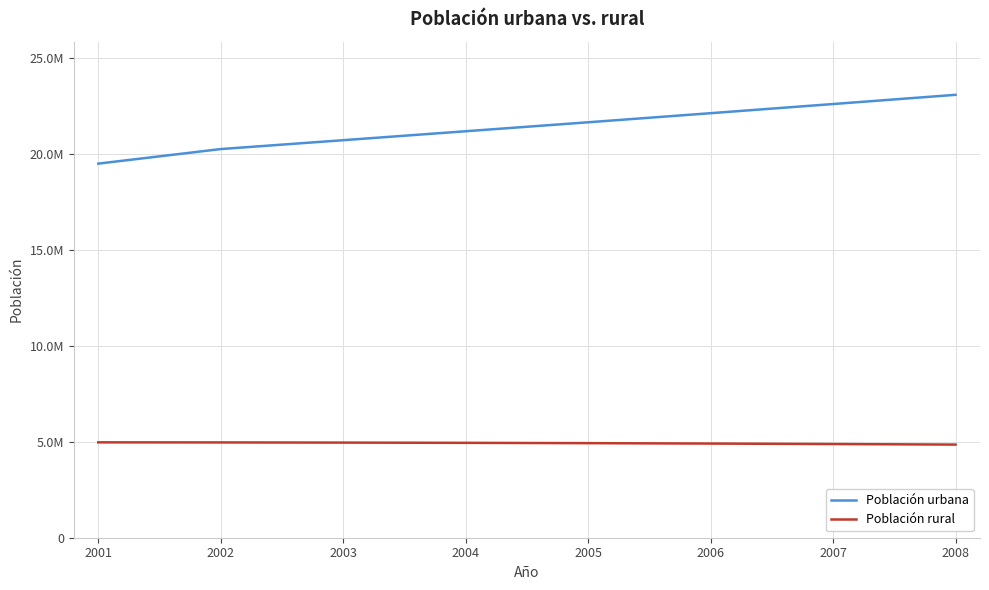

Does the chart have visible grid lines?

Yes